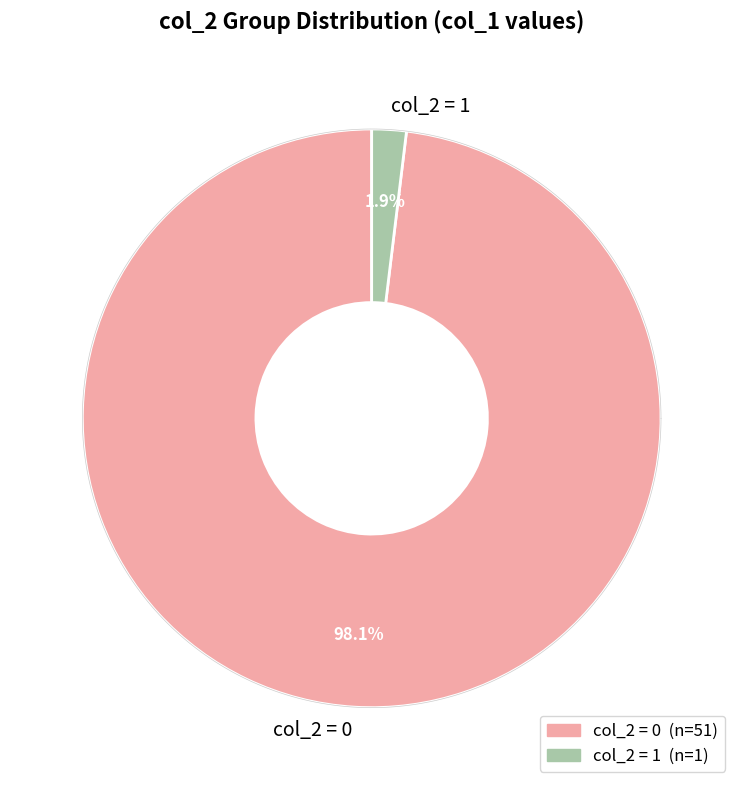

How many segments does this pie chart have?

2